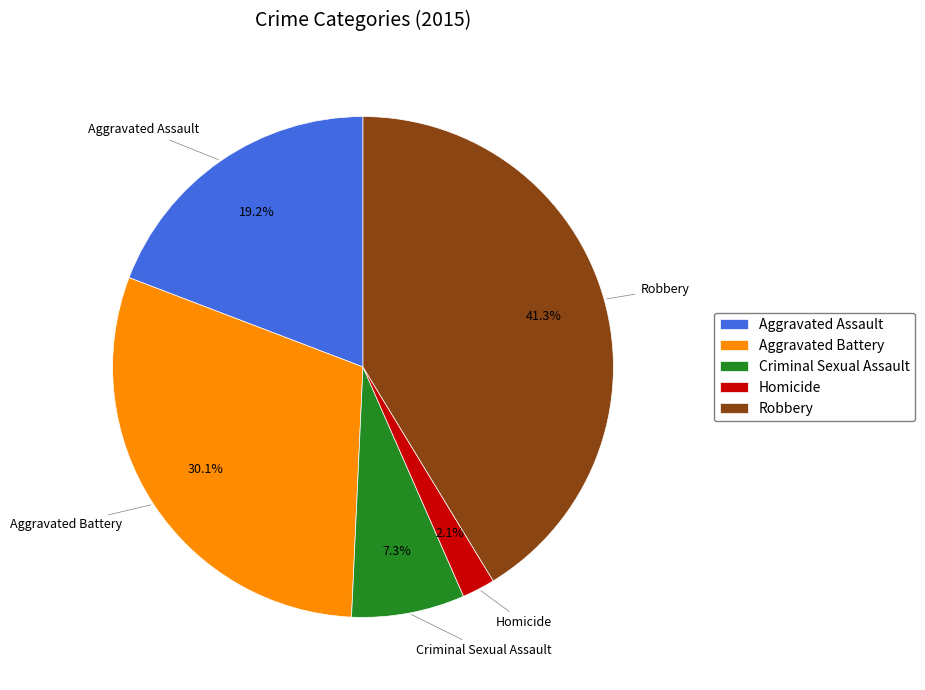

How many segments does this pie chart have?

5